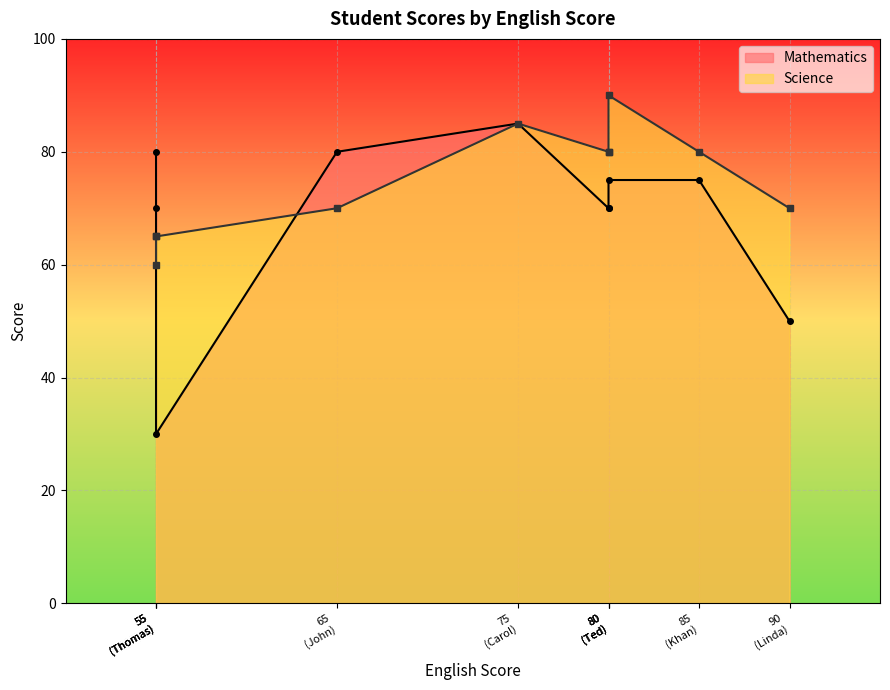

Reading left to right, extract all data points from this chart.

Mathematics: Carol=85	Ted=75	Khan=75	Harry=70	Sarah=70	John=80	Linda=50	Edward=80	Mary=70	Thomas=30
Science: Carol=85	Ted=90	Khan=80	Harry=80	Sarah=80	John=70	Linda=70	Edward=60	Mary=65	Thomas=65